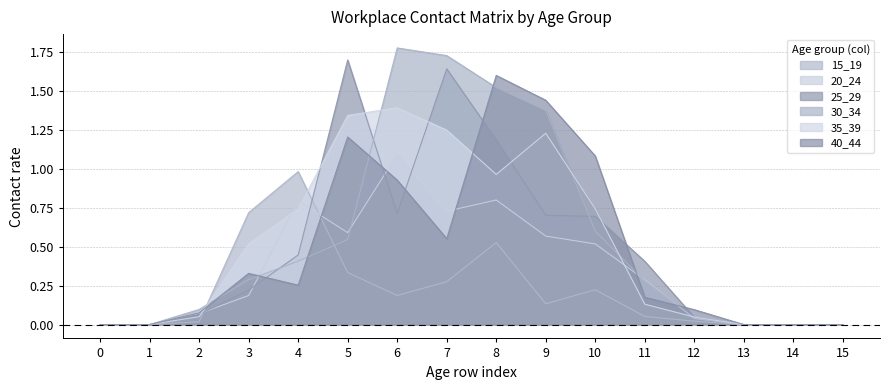

At how many categories does at least one series exceed 0?

11